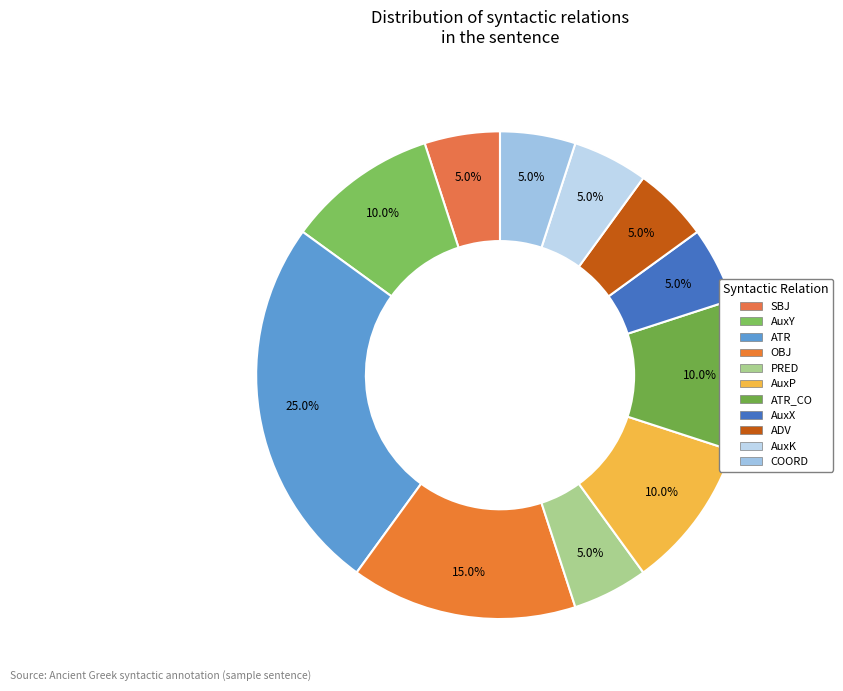

Rank the categories by value from highest to lowest.

ATR, OBJ, AuxY, AuxP, ATR_CO, SBJ, PRED, AuxX, ADV, AuxK, COORD